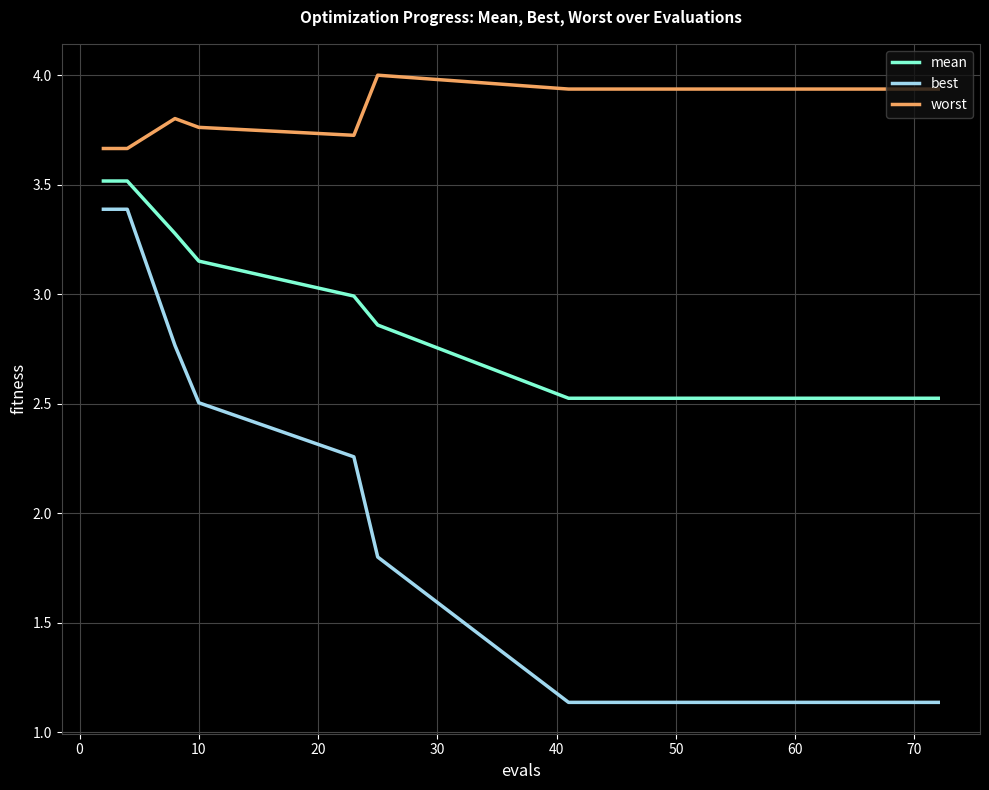

True or false: mean and worst intersect in this chart.

False